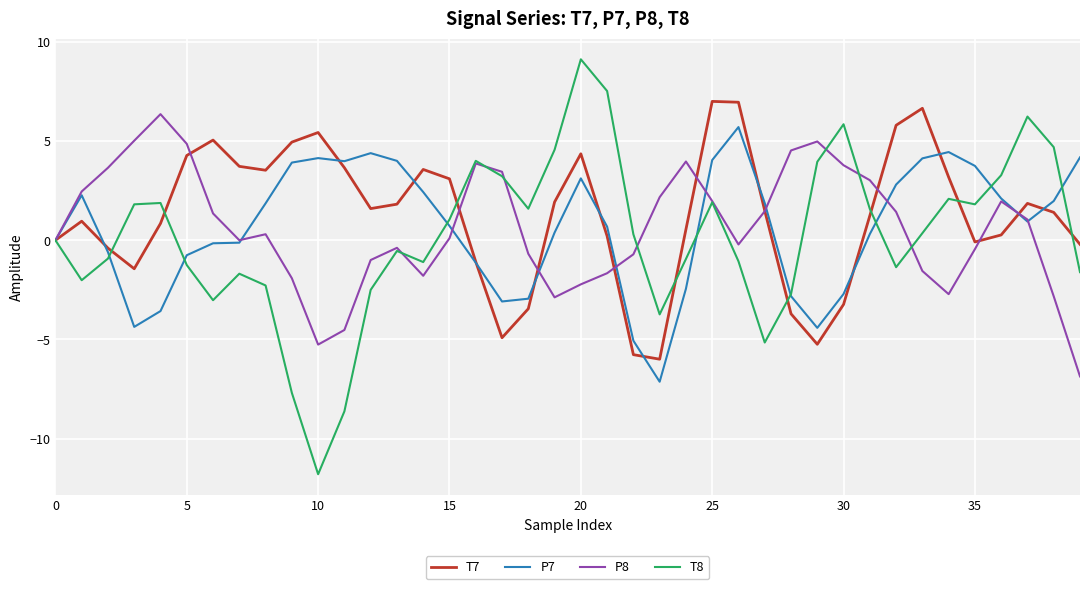

What is the highest value of the T8 series?

9.1